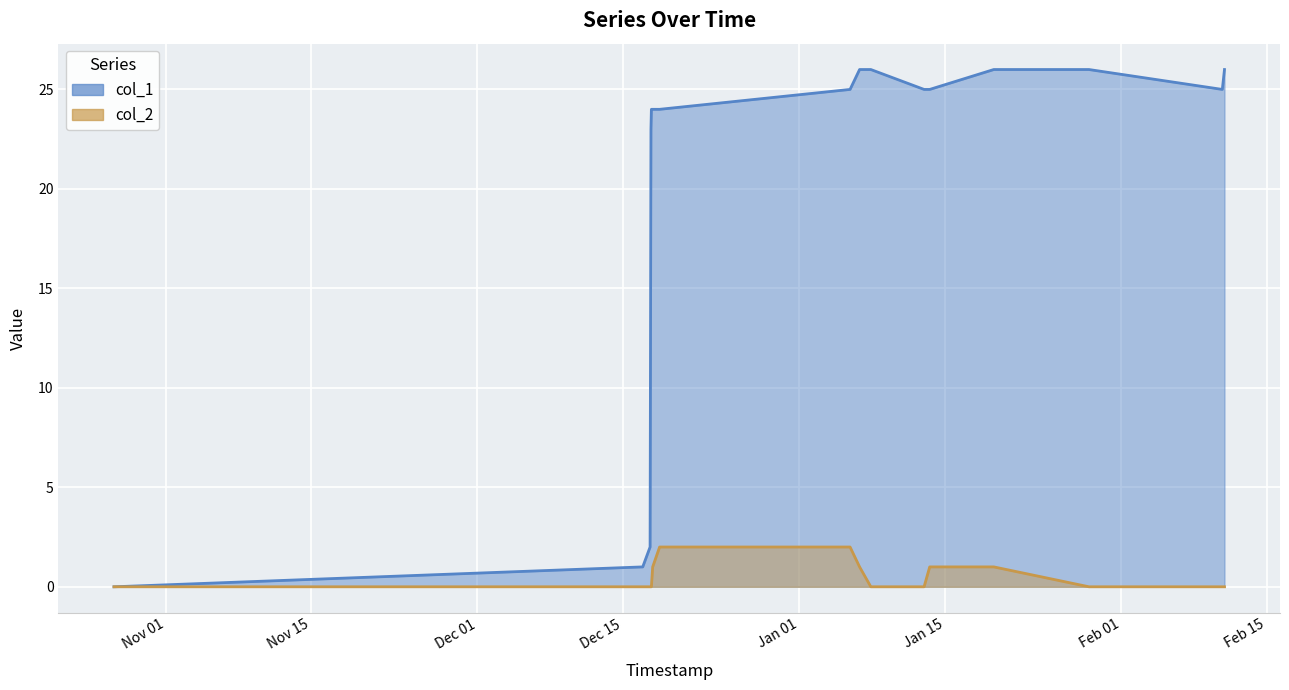

Reading left to right, what are all the values shown in this chart?

col_1: 1603758766=0	1608156203=1	1608217403=2	1608224599=23	1608228202=24	1608238981=24	1608296624=24	1609880584=25	1609959791=26	1610053392=26	1610496201=25	1610542986=25	1611075785=26	1611867791=26	1612976615=25	1612994599=26
col_2: 1603758766=0	1608156203=0	1608217403=0	1608224599=0	1608228202=0	1608238981=1	1608296624=2	1609880584=2	1609959791=1	1610053392=0	1610496201=0	1610542986=1	1611075785=1	1611867791=0	1612976615=0	1612994599=0